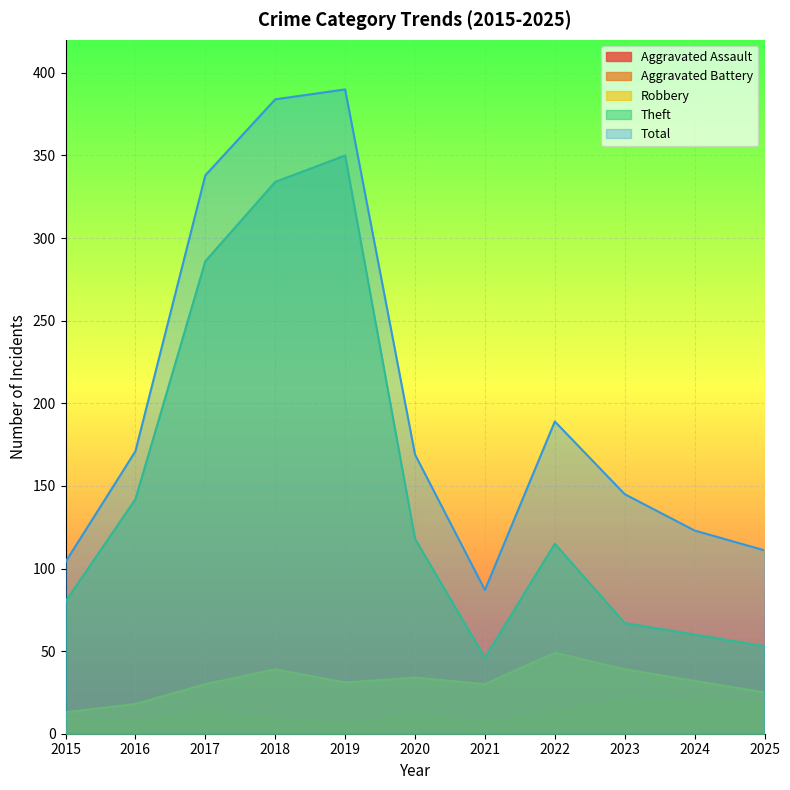

How many lines are shown in the chart?

5